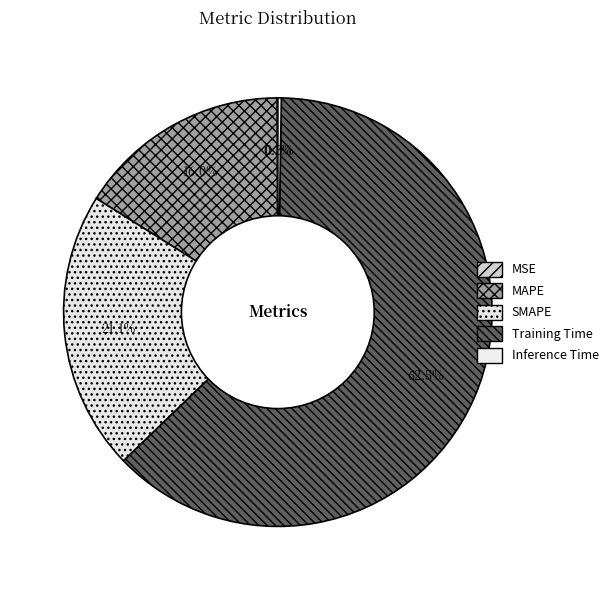

Which category accounts for the majority?

Training Time